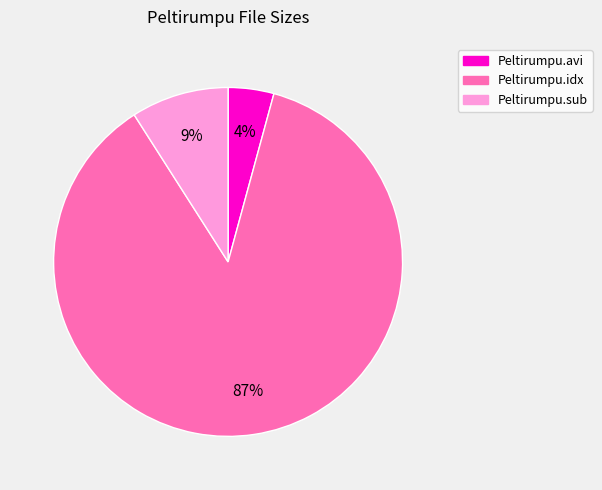

Rank the categories by value from highest to lowest.

Peltirumpu.idx, Peltirumpu.sub, Peltirumpu.avi